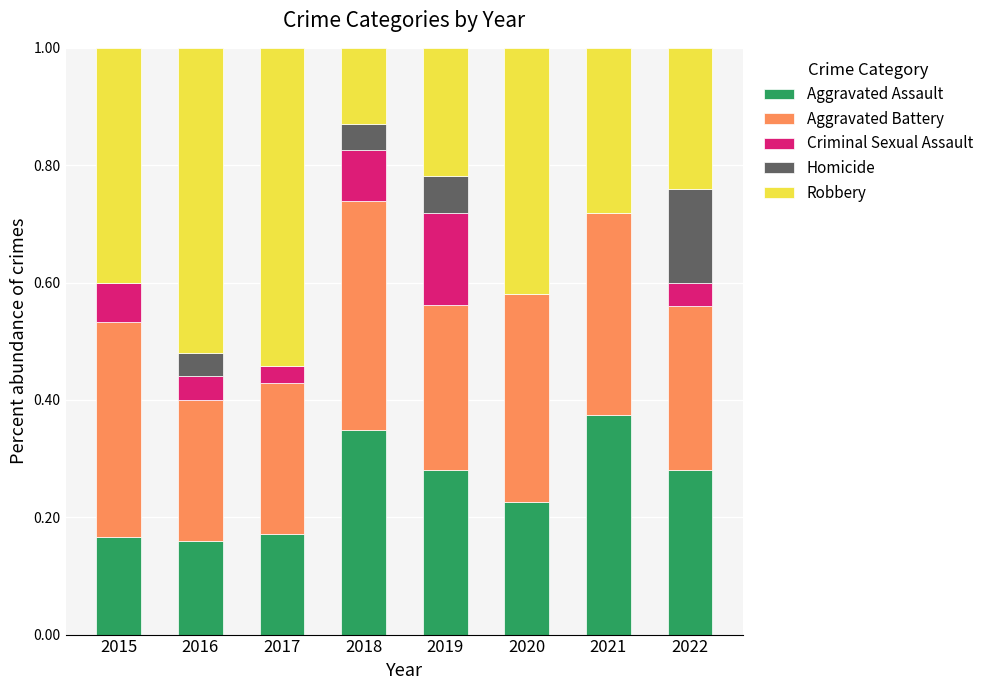

What is the total value across all series at 2019?

1.0